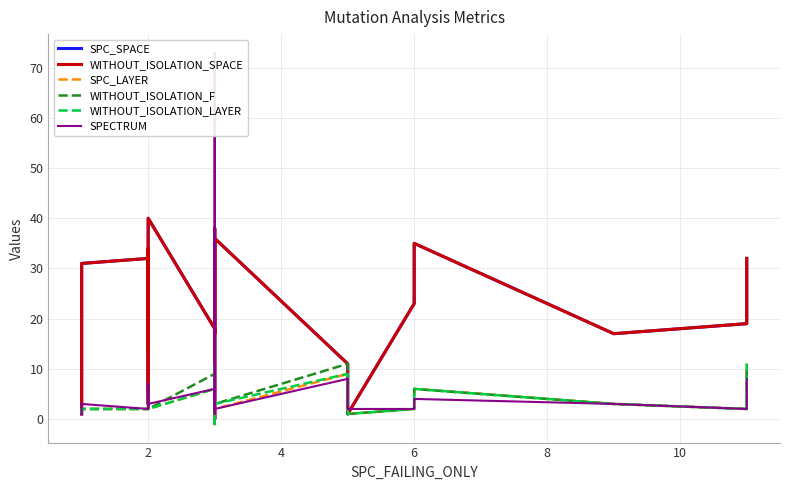

True or false: WITHOUT_ISOLATION_F has more than 0 points higher than both neighbors.

True